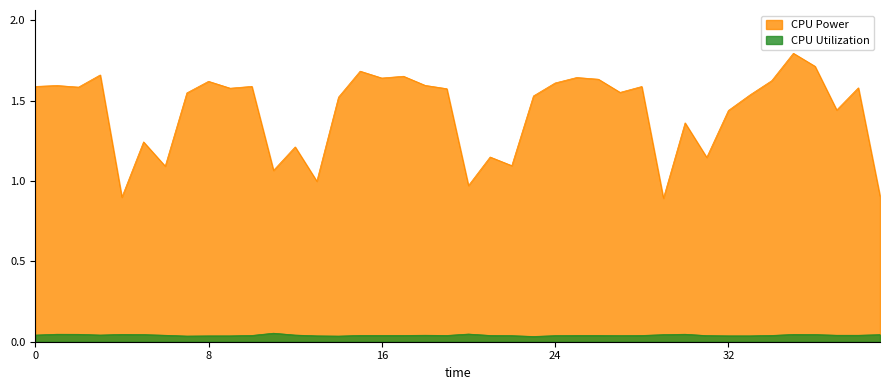

What is the lowest value of the CPU Power series?

0.9